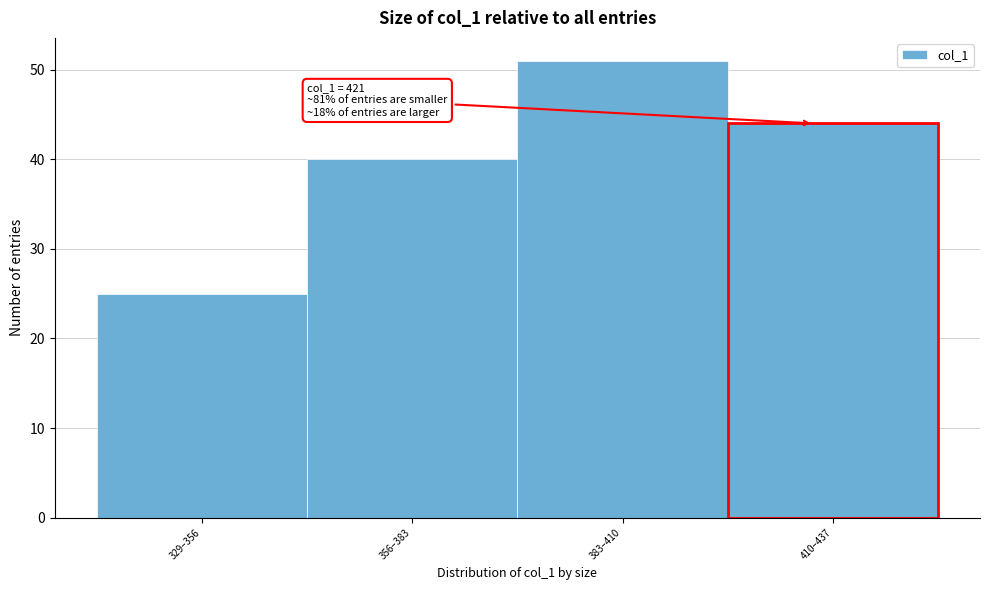

Reading left to right, list all the values displayed in this chart.

25	40	51	44